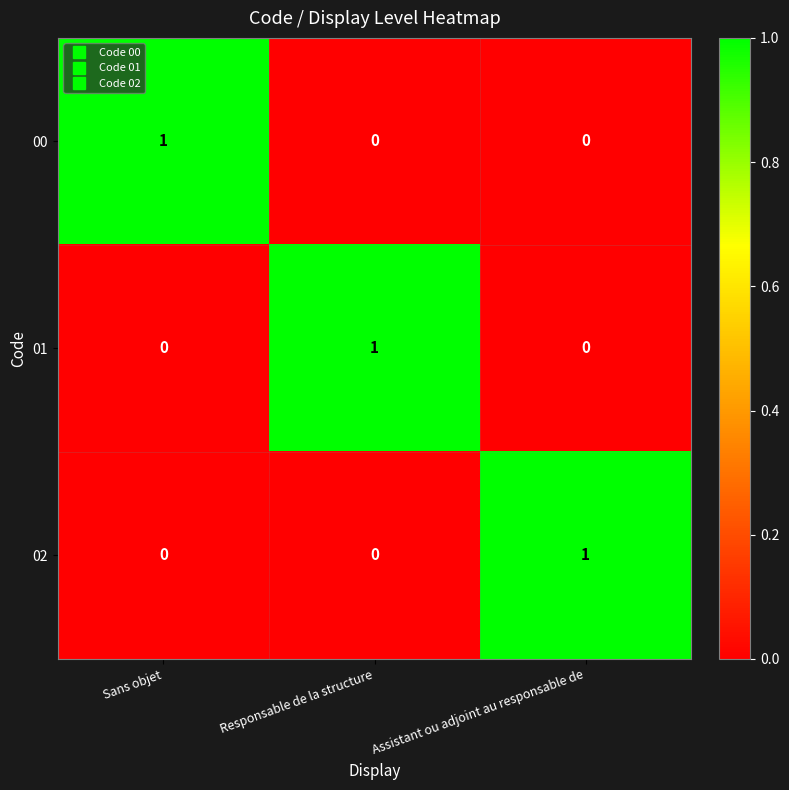

The 02 series shows 1 at Assistant ou adjoint au responsable de. True or false?

True